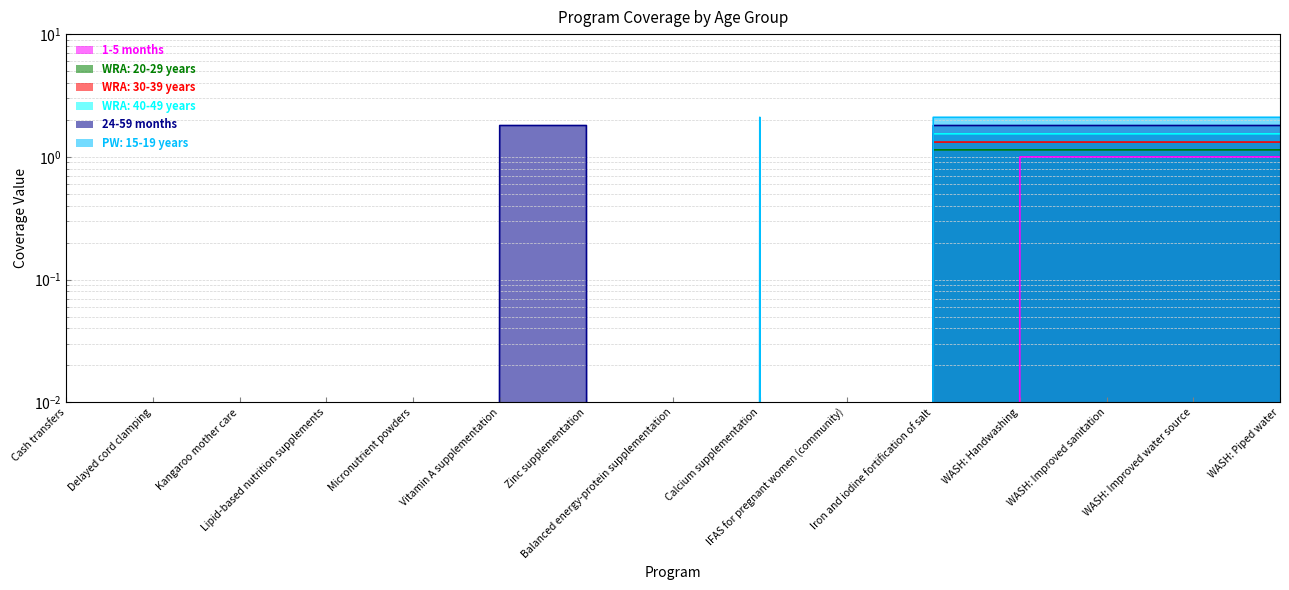

True or false: 1-5 months has more than 0 interior local peaks.

False